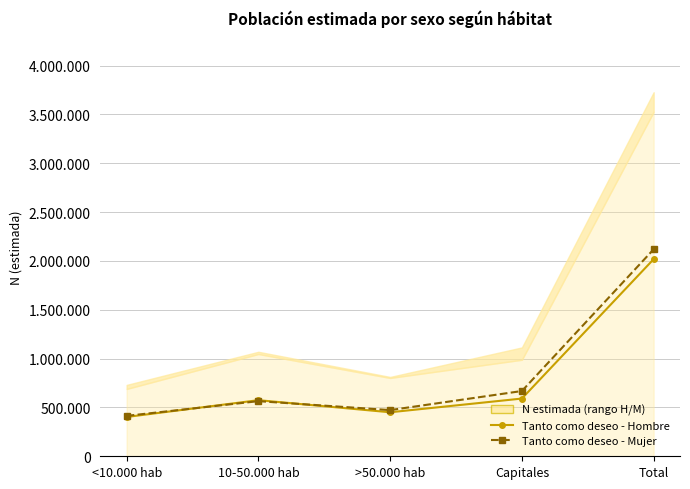

What is the difference between the maximum and minimum values in the Tanto como deseo - Hombre series?

1615697